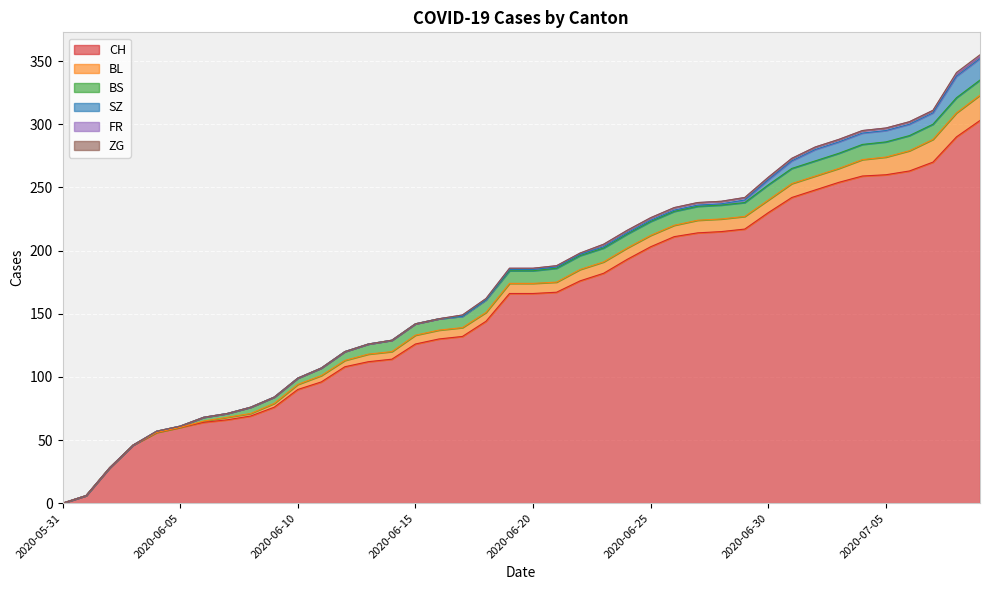

Does the chart display data point markers on the line(s)?

No